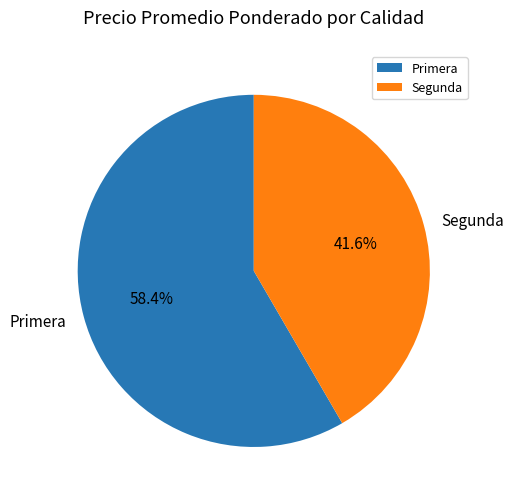

Which category has the smallest portion of the pie?

Segunda